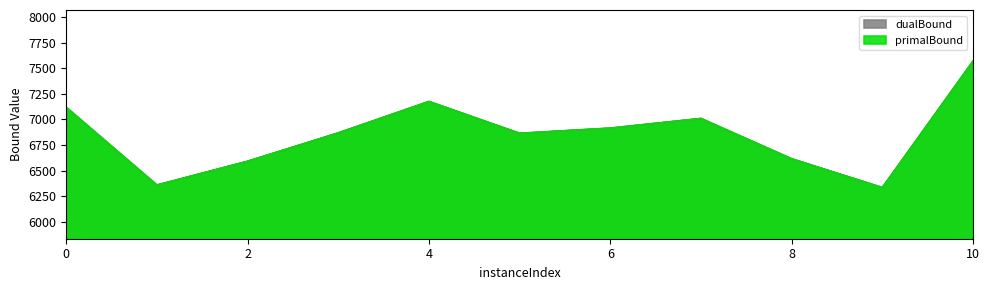

Which has a higher value, 2 or 9?

2